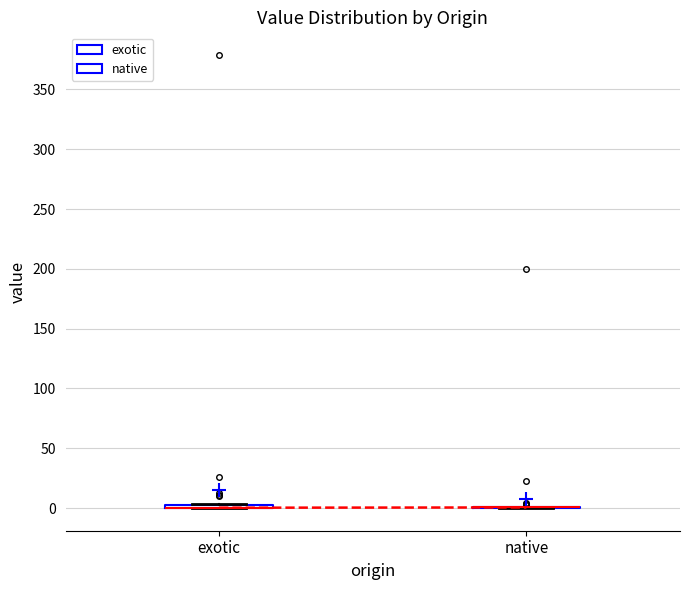

Where is the upper edge of the box for exotic on the y-axis? The values are not printed on the chart, so give them approximately, as read against the axis.

5